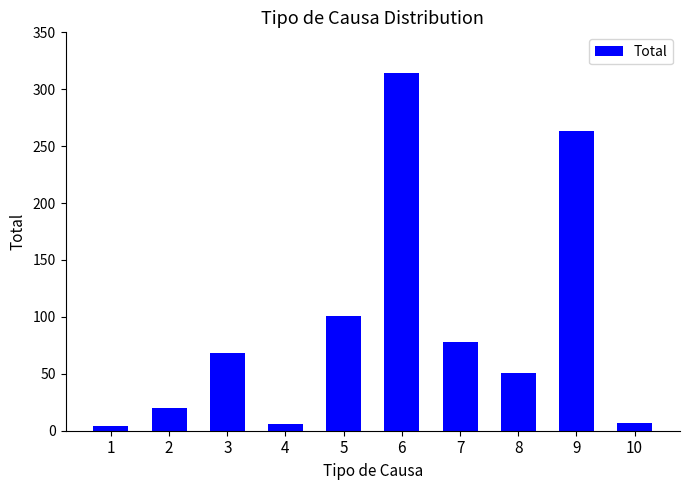

Count the number of categories in the chart.

10